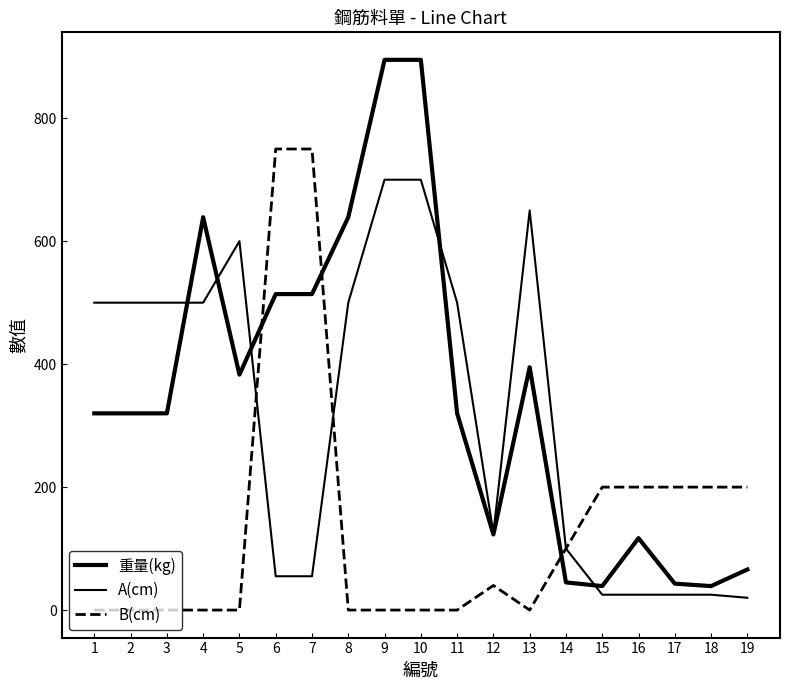

Which series has the largest total across all categories?

重量(kg)